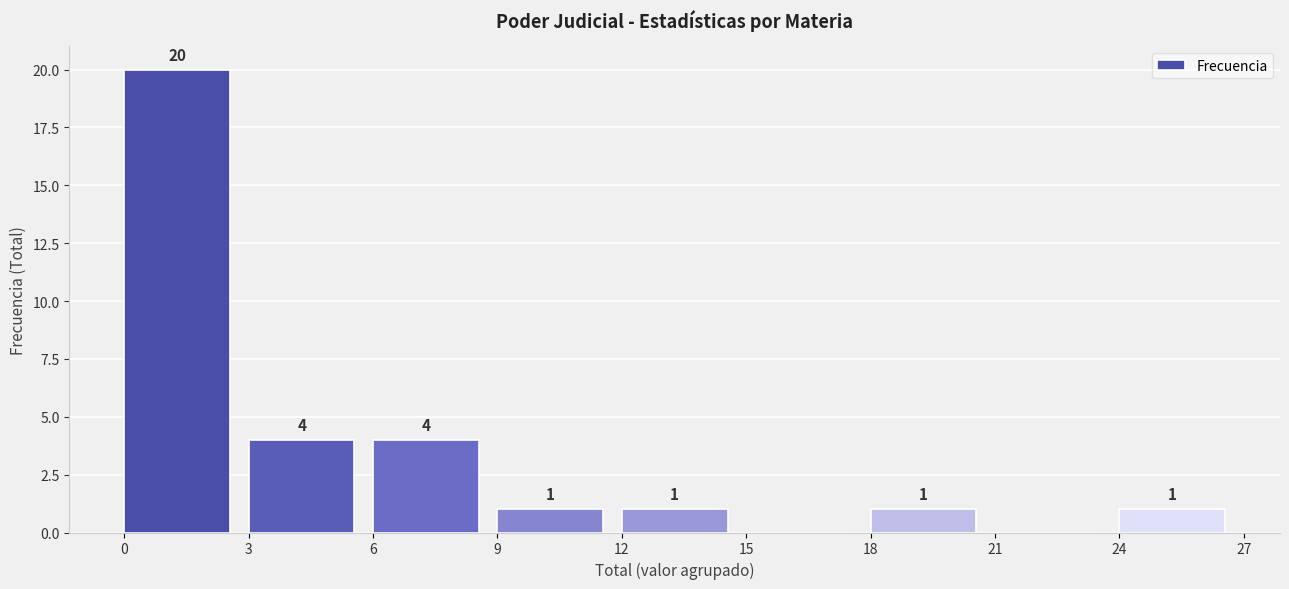

Which range on the x-axis has the tallest bar?

0 to 3